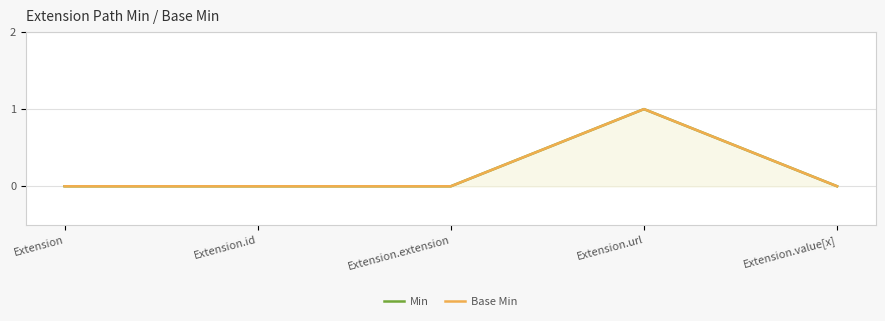

What are all the series names shown in the legend?

Min, Base Min